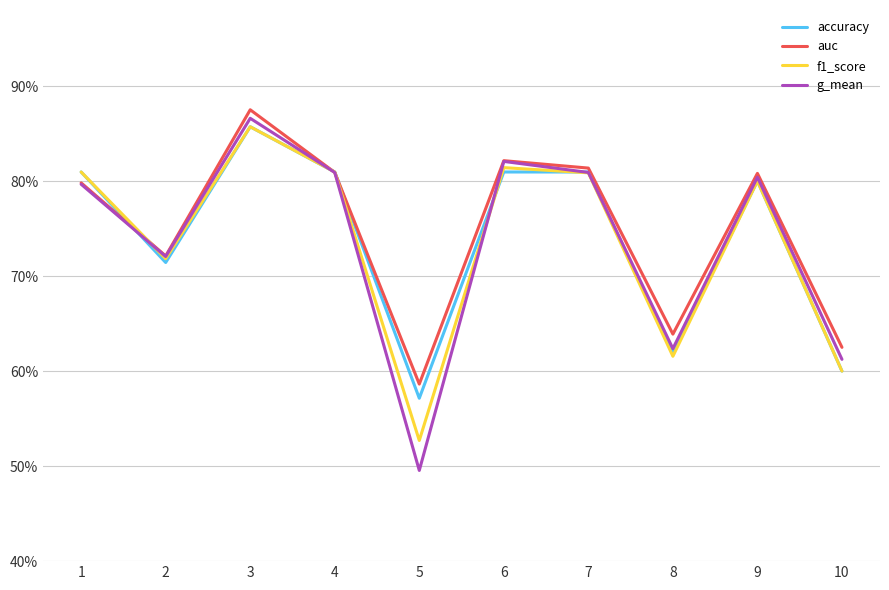

Reading left to right, transcribe all the data shown in this chart.

accuracy: 1=0.8	2=0.7	3=0.9	4=0.8	5=0.6	6=0.8	7=0.8	8=0.6	9=0.8	10=0.6
auc: 1=0.8	2=0.7	3=0.9	4=0.8	5=0.6	6=0.8	7=0.8	8=0.6	9=0.8	10=0.6
f1_score: 1=0.8	2=0.7	3=0.9	4=0.8	5=0.5	6=0.8	7=0.8	8=0.6	9=0.8	10=0.6
g_mean: 1=0.8	2=0.7	3=0.9	4=0.8	5=0.5	6=0.8	7=0.8	8=0.6	9=0.8	10=0.6